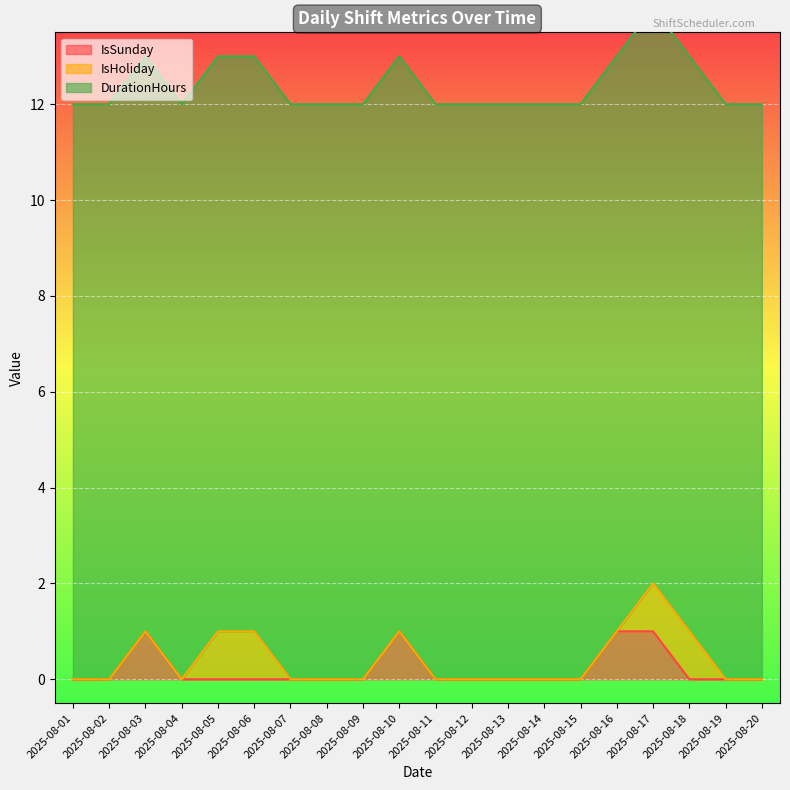

Which has a higher value, 2025-08-11 or 2025-08-06?

2025-08-11